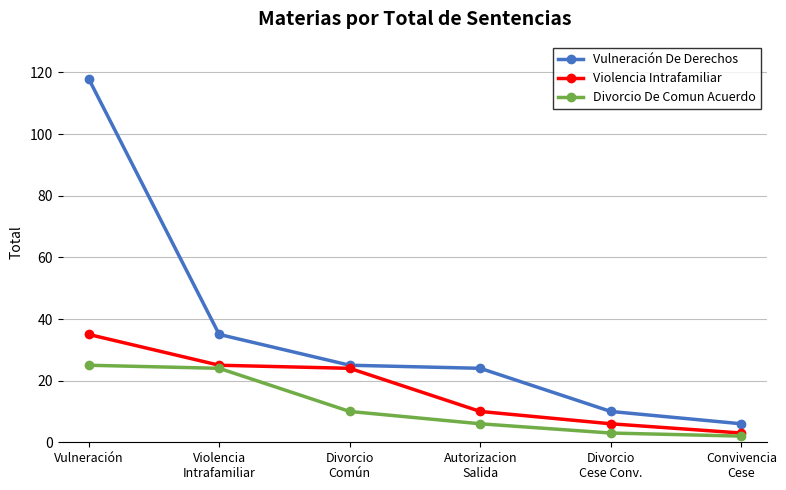

At Autorizacion
Salida, list the series in order from smallest to largest.

Divorcio De Comun Acuerdo, Violencia Intrafamiliar, Vulneración De Derechos